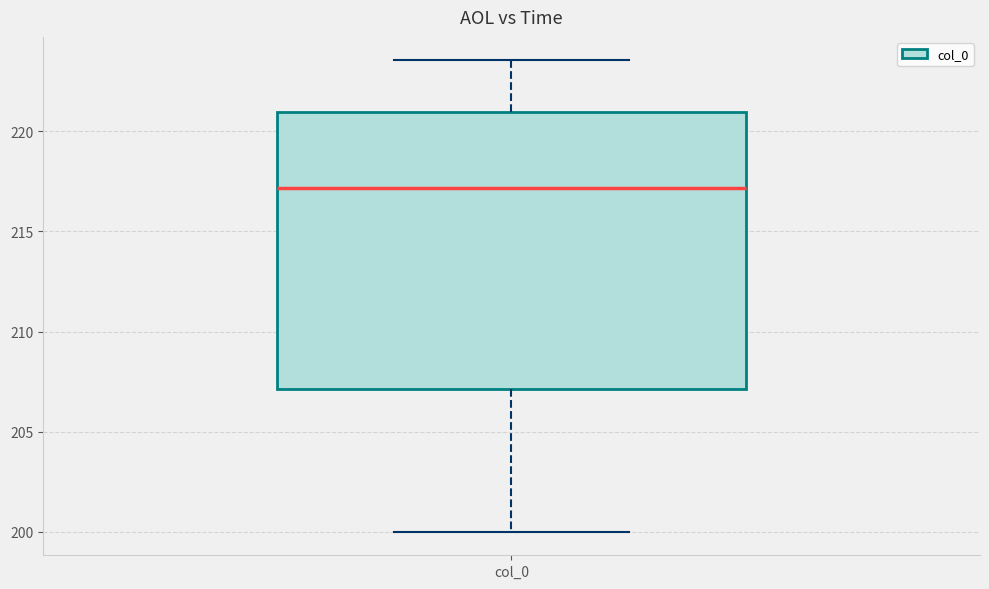

Read this box plot against the y-axis: the position of the median line, the range covered by the box, and the ends of both whiskers. The values are not printed on the chart, so give them approximately, as read against the axis.

median 217.0, box 207.0 to 221.0, whiskers 200.0 to 223.5